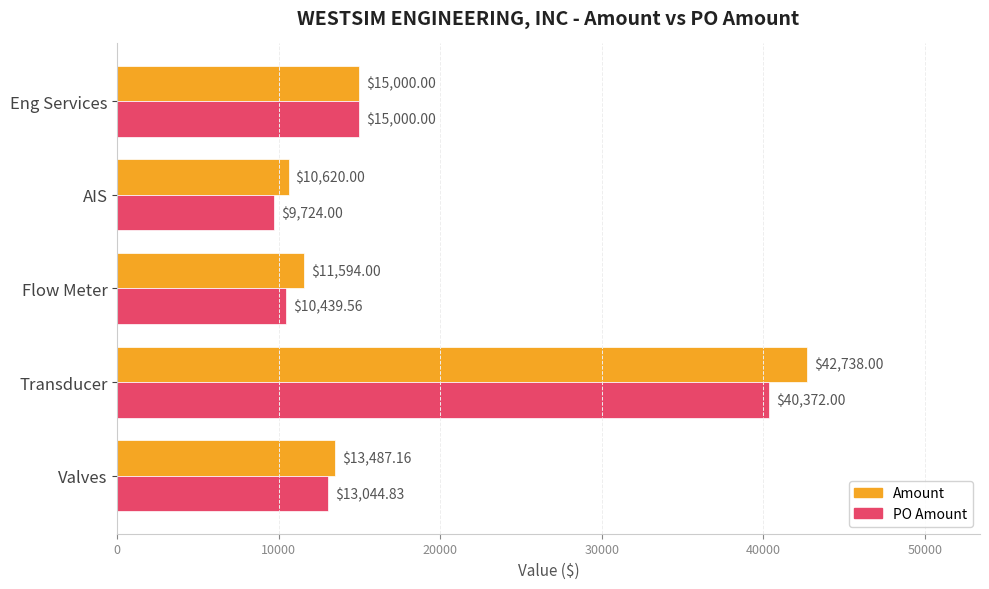

Which category has the highest value across all series?

Transducer